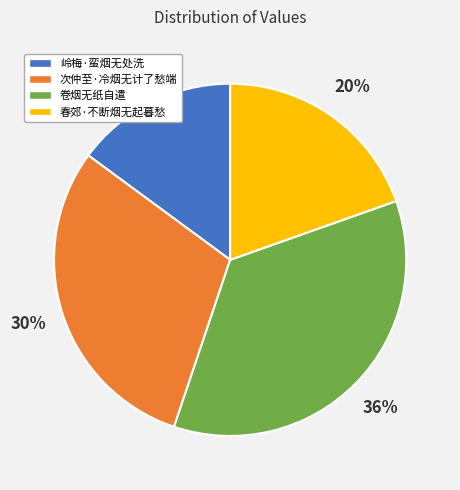

True or false: 春郊·不断烟无起暮愁 accounts for 5% of the total.

False